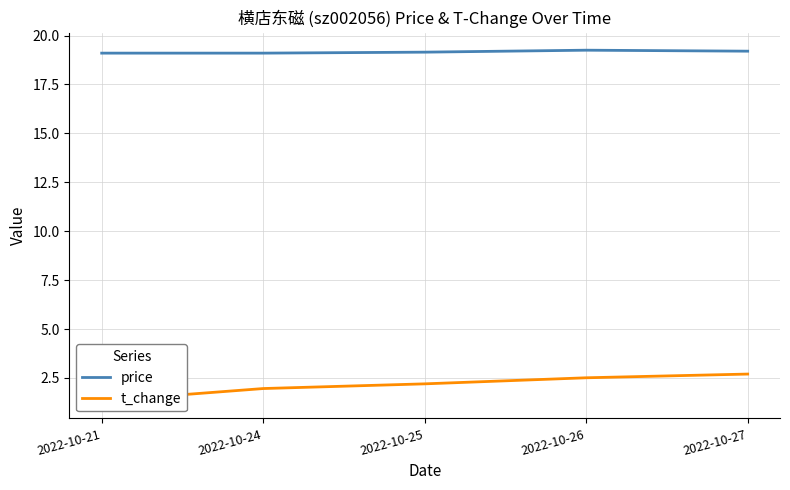

List the series in order of their peak value, highest first.

price, t_change